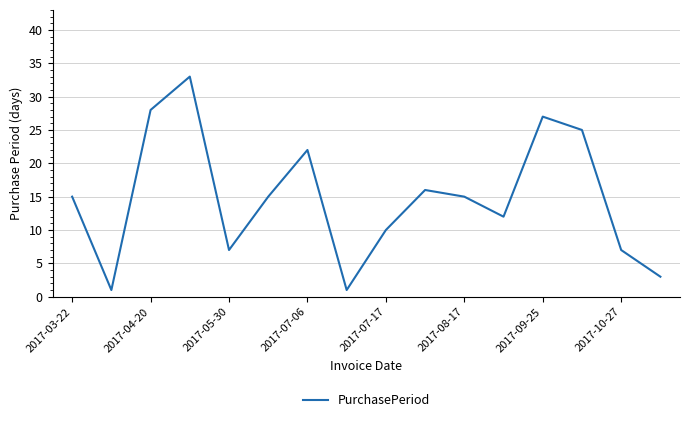

What is the difference between the maximum and minimum values?

32